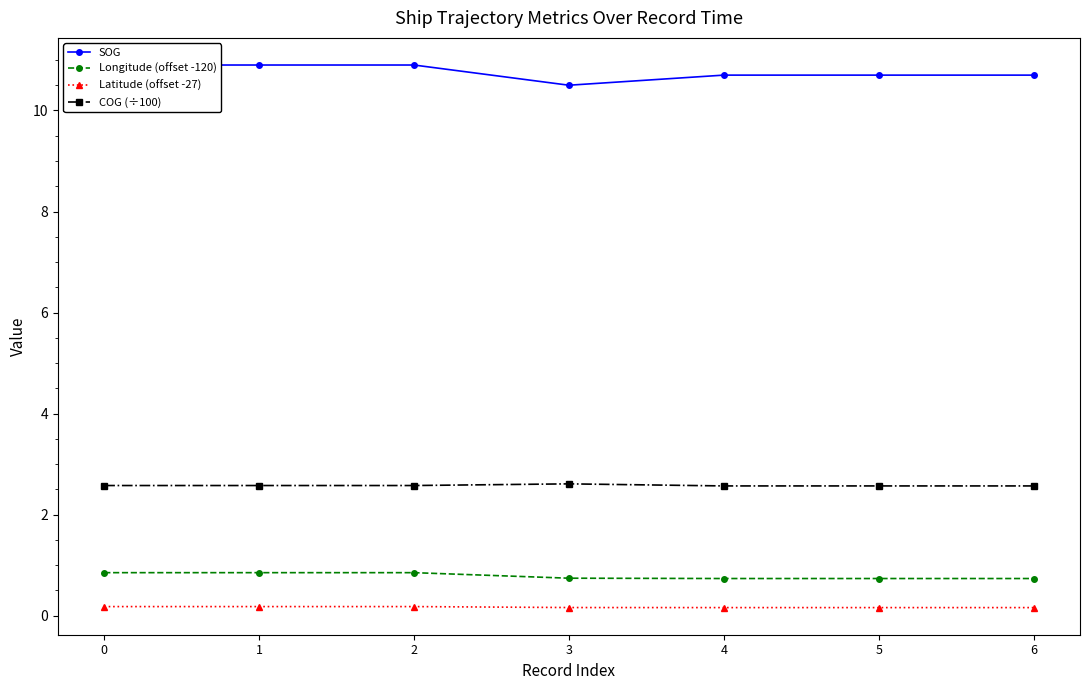

Where is Longitude (offset -120) nearest to the value 0?

4